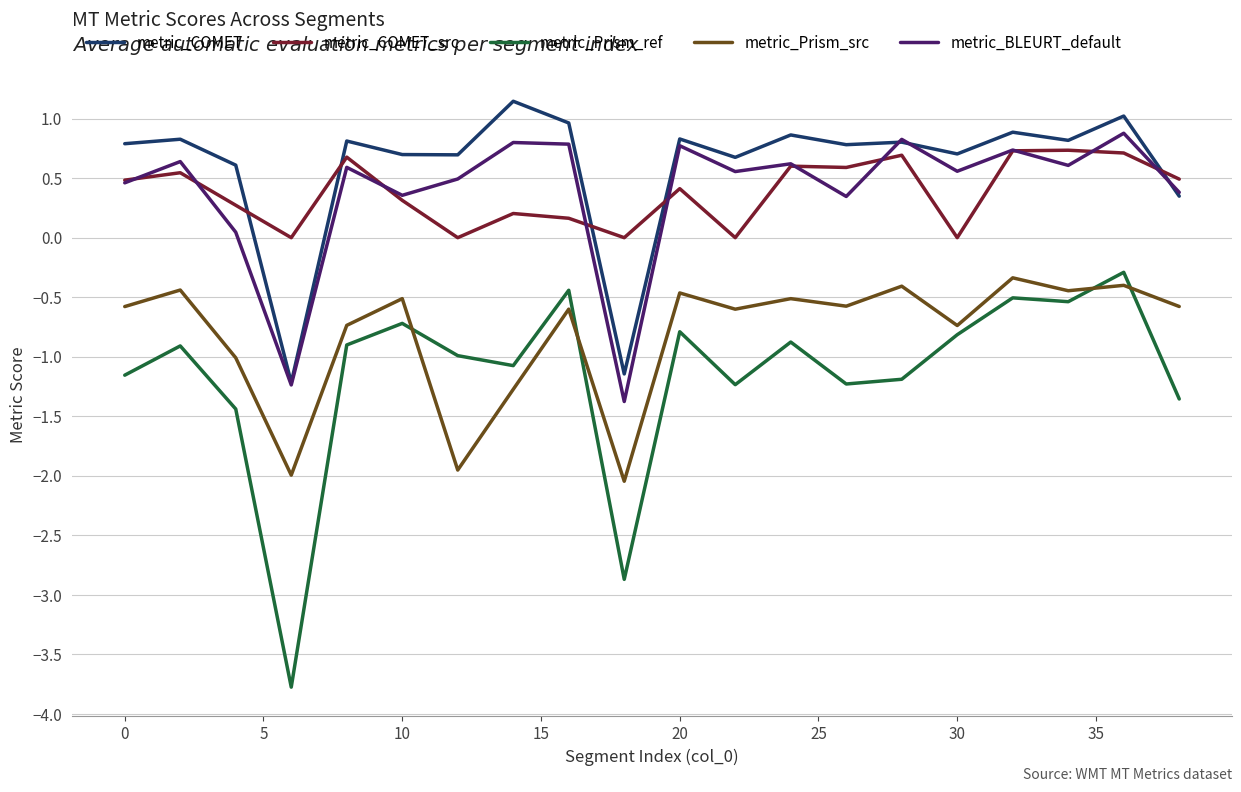

Which series ends up on top after the final intersection of metric_COMET_src and metric_COMET?

metric_COMET_src